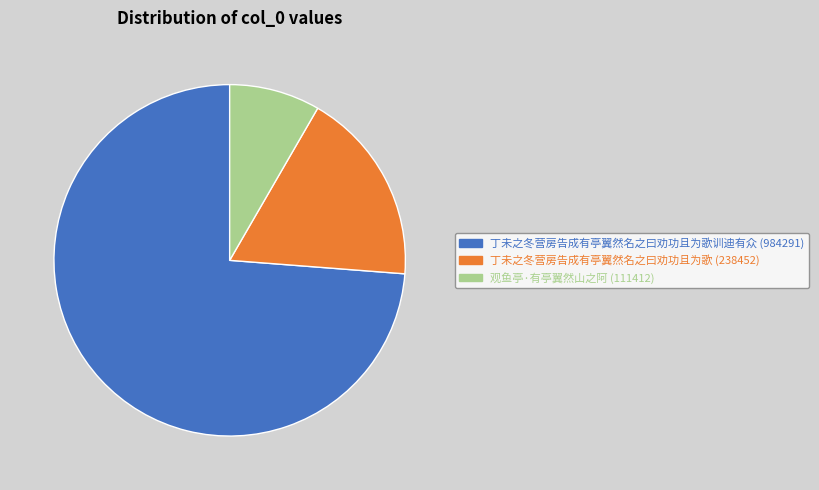

Is there any slice that represents more than half of the pie?

Yes